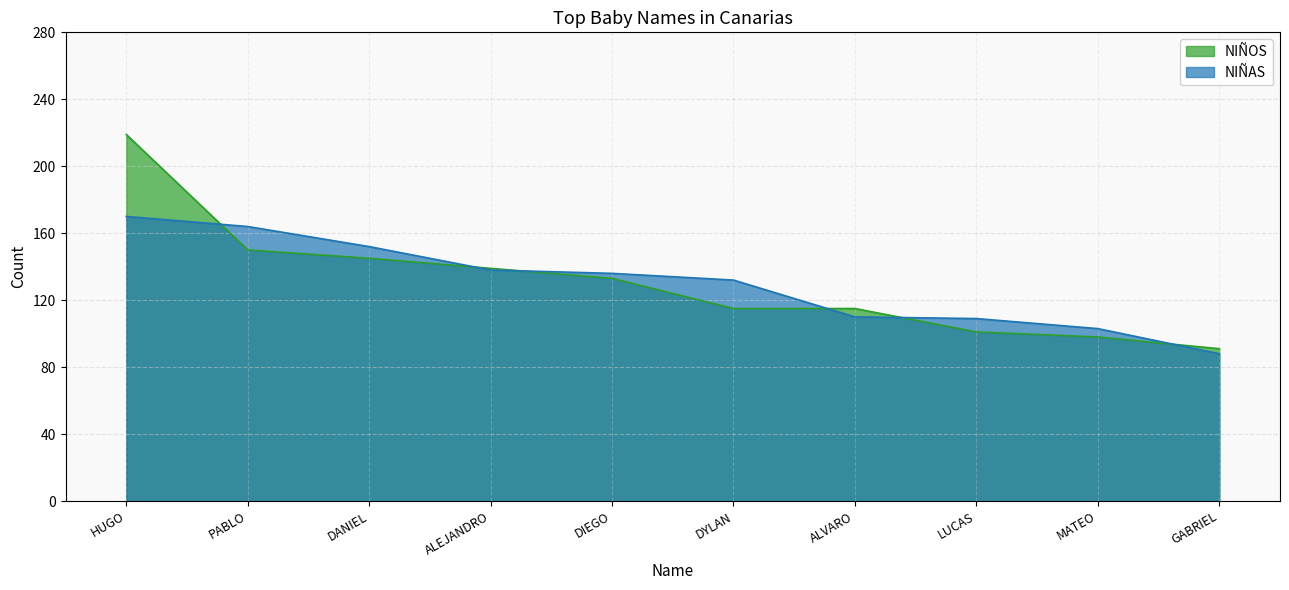

Reading left to right, transcribe all the data shown in this chart.

NIÑOS line: 219	150	145	139	133	115	115	101	98	91
NIÑAS line: 170	164	152	138	136	132	110	109	103	88